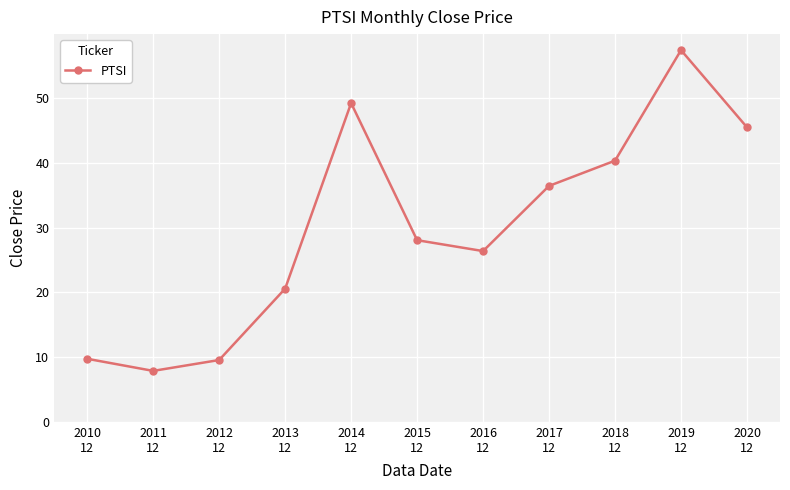

What is the difference between the values at 2015
12 and 2017
12?

8.4